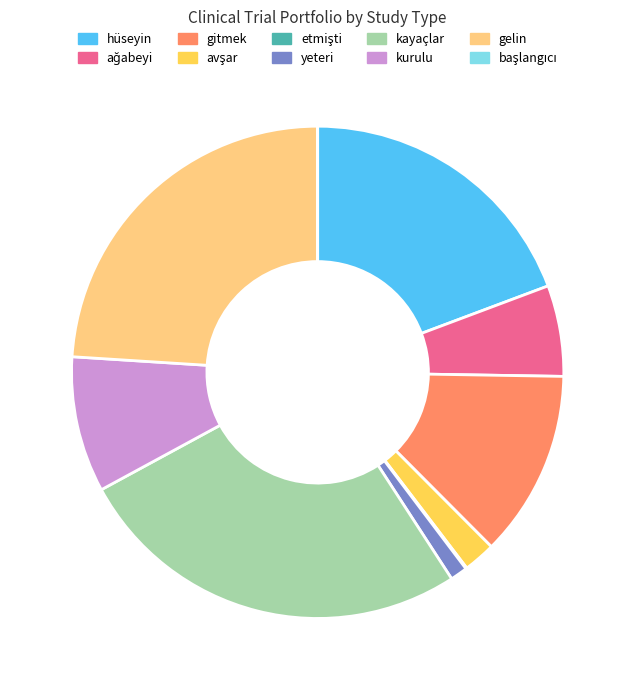

Is the sum of gitmek and yeteri greater than half?

No